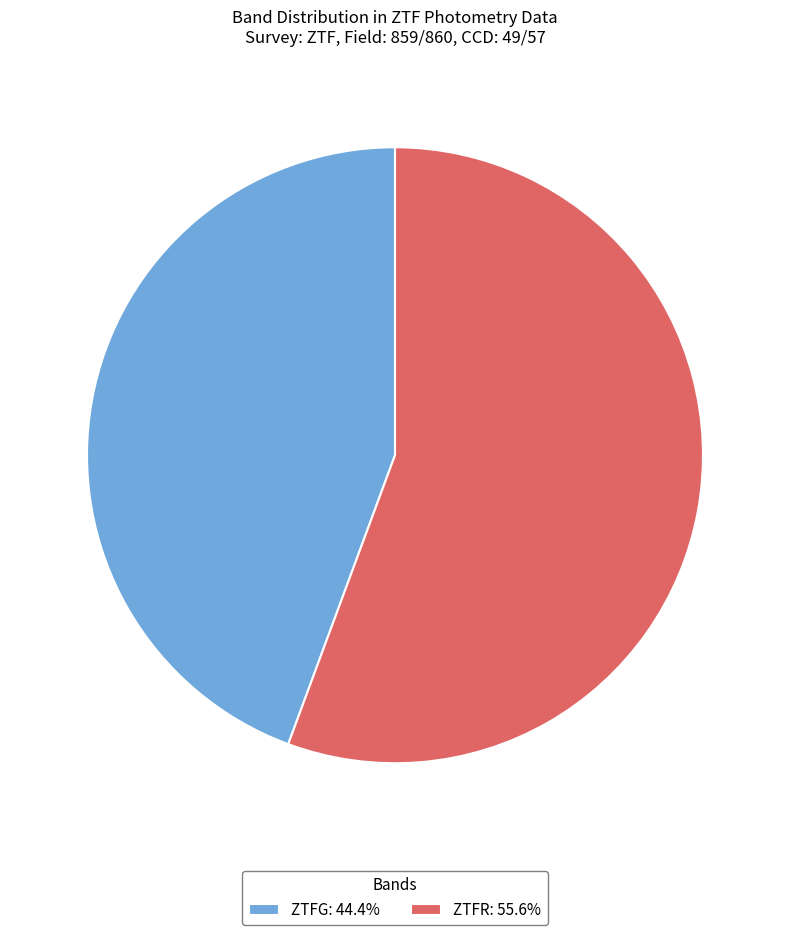

How many segments does this pie chart have?

2